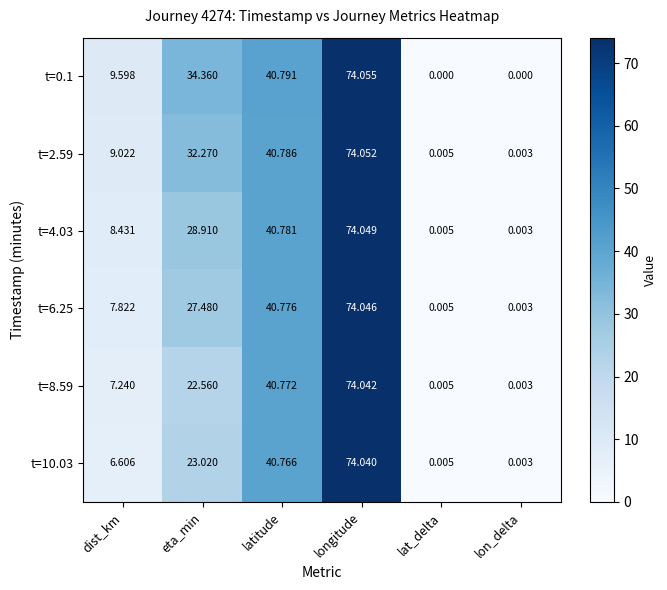

Where is t=2.59 nearest to the value 37?

latitude